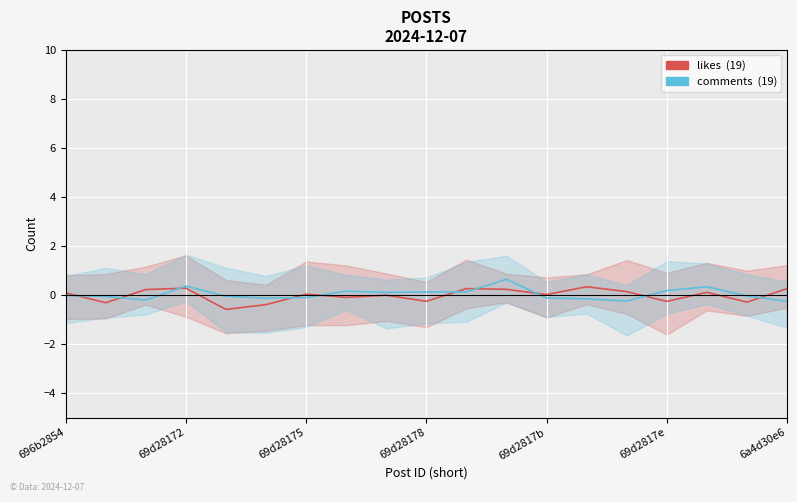

What is the difference between the likes  (19) values at 6a4d30e6 and 17?

0.3